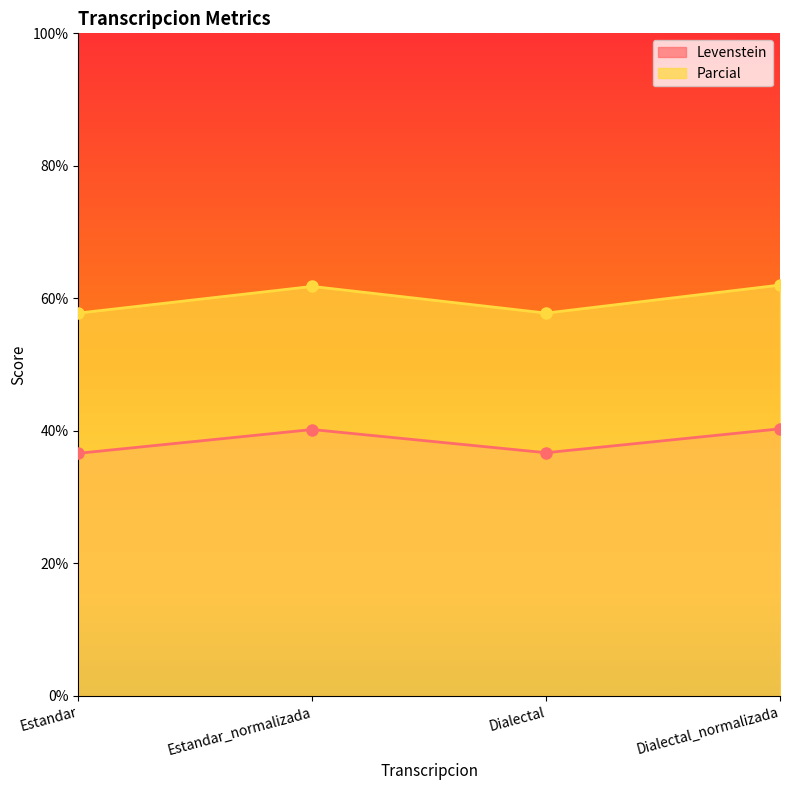

List the series in order of their peak value, lowest first.

Levenstein, Parcial